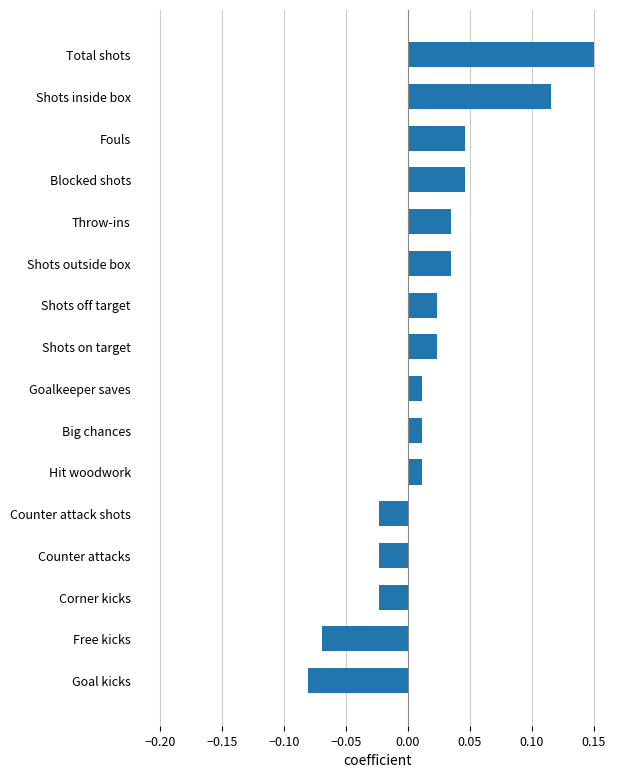

Which has a higher value, Shots inside box or Shots outside box?

Shots inside box